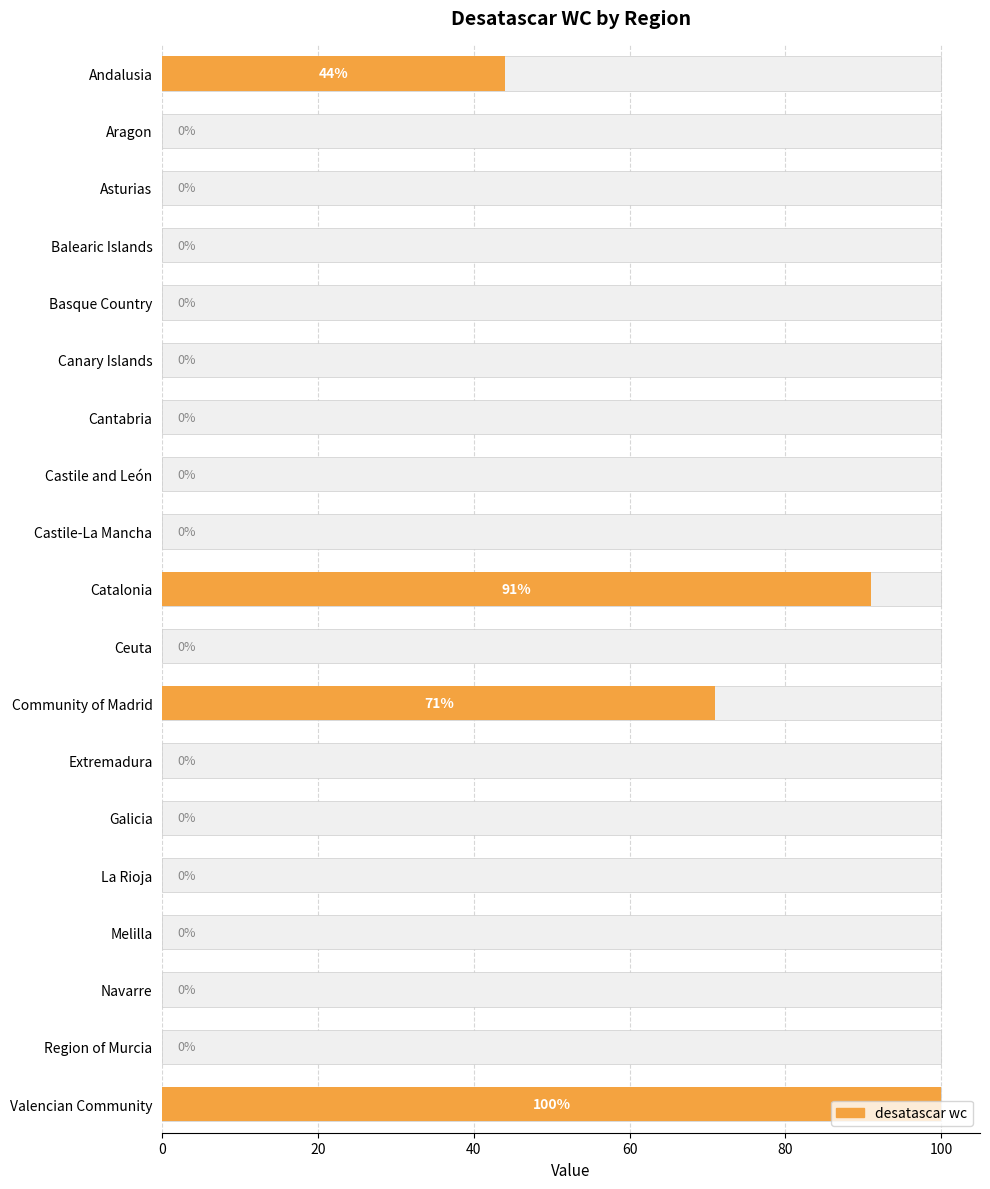

How many categories are shown in the chart?

19